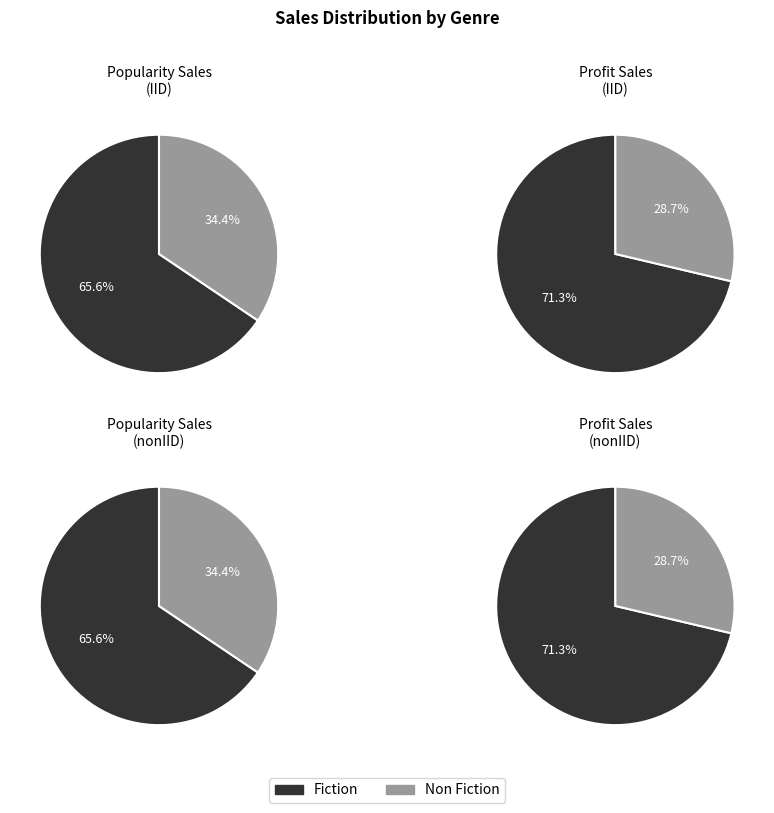

Is 4 the majority of the pie?

No